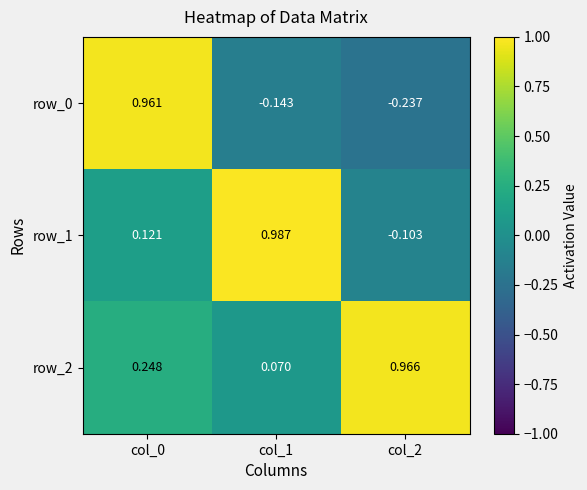

What is the difference between the row_2 values at col_0 and col_2?

0.7